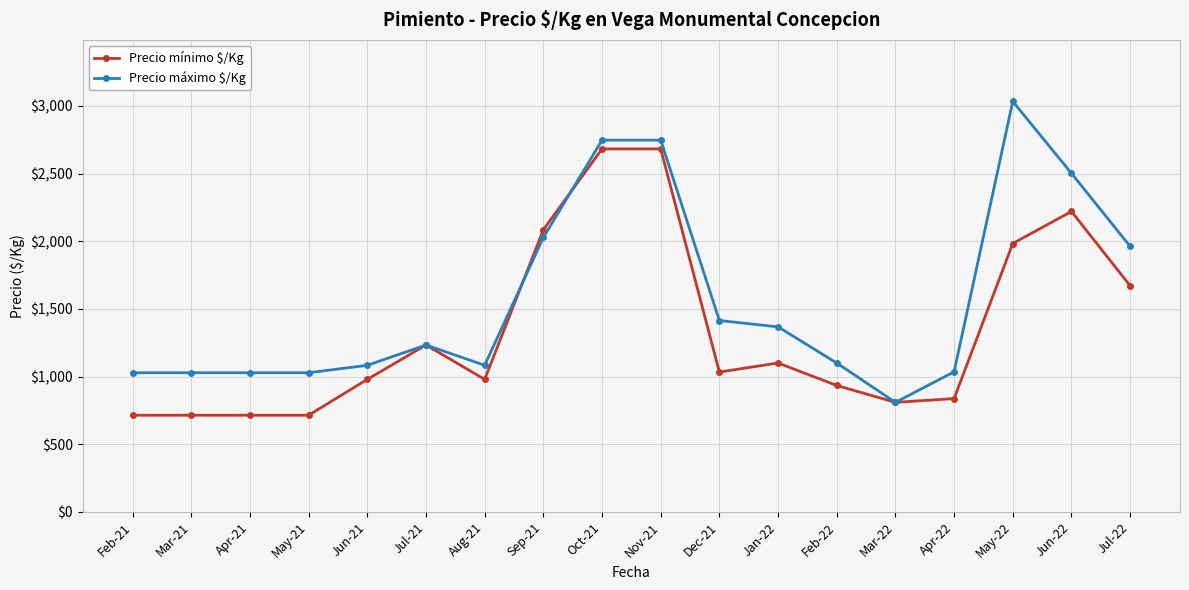

What is the difference between the second highest and minimum values in the Precio máximo $/Kg series?

1938